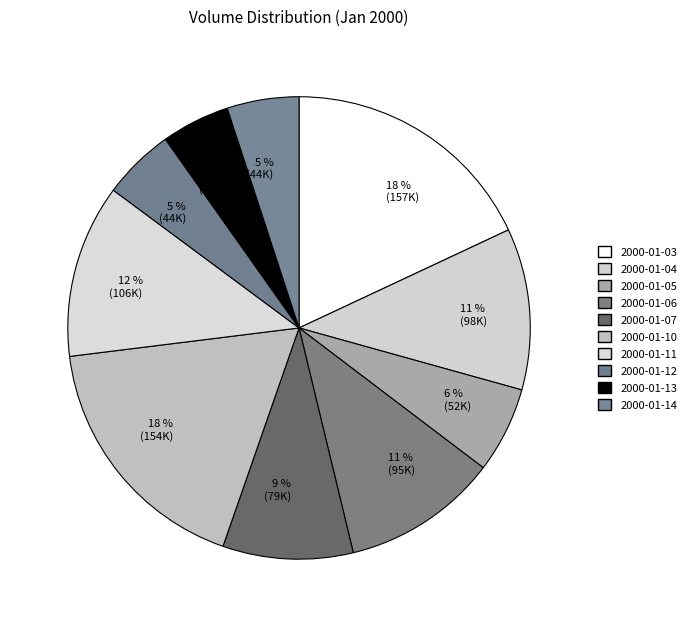

Is there a majority slice in this chart?

No